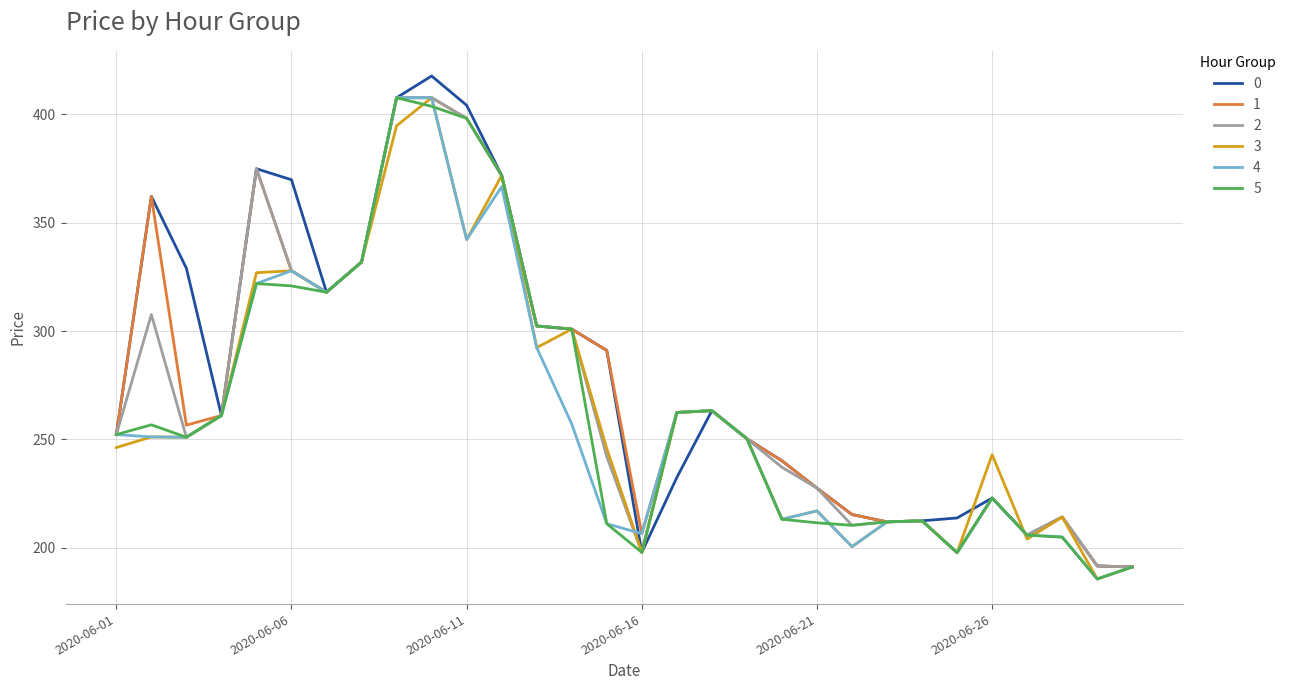

What is the maximum value for 4?

407.7